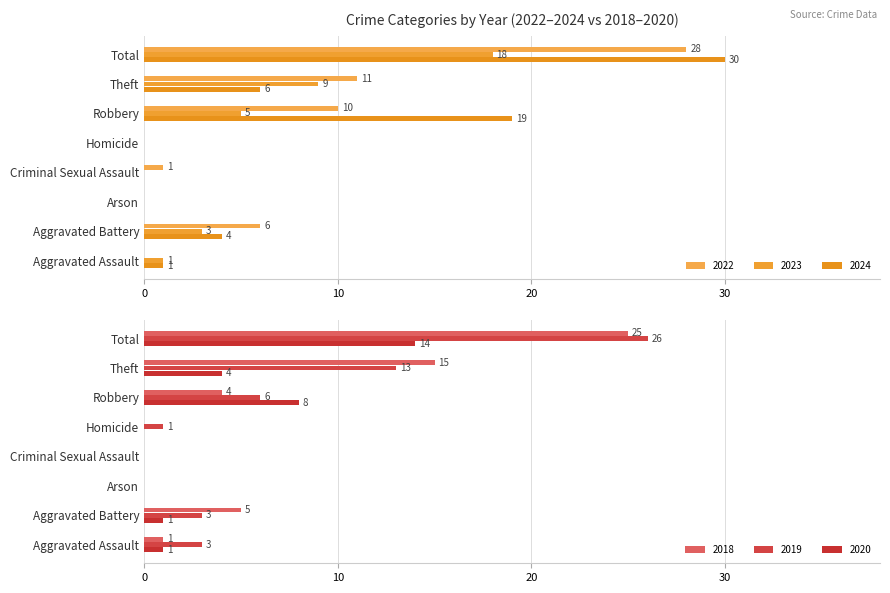

Reading right to left, what are all the values shown in this chart?

2019: Total=26	Theft=13	Robbery=6	Homicide=1	Criminal Sexual Assault=0	Arson=0	Aggravated Battery=3	Aggravated Assault=3
2020: Total=14	Theft=4	Robbery=8	Homicide=0	Criminal Sexual Assault=0	Arson=0	Aggravated Battery=1	Aggravated Assault=1
2018: Total=25	Theft=15	Robbery=4	Homicide=0	Criminal Sexual Assault=0	Arson=0	Aggravated Battery=5	Aggravated Assault=1
2021: Total=28	Theft=11	Robbery=10	Homicide=0	Criminal Sexual Assault=1	Arson=0	Aggravated Battery=6	Aggravated Assault=0
2022: Total=18	Theft=9	Robbery=5	Homicide=0	Criminal Sexual Assault=0	Arson=0	Aggravated Battery=3	Aggravated Assault=1
2024: Total=30	Theft=6	Robbery=19	Homicide=0	Criminal Sexual Assault=0	Arson=0	Aggravated Battery=4	Aggravated Assault=1